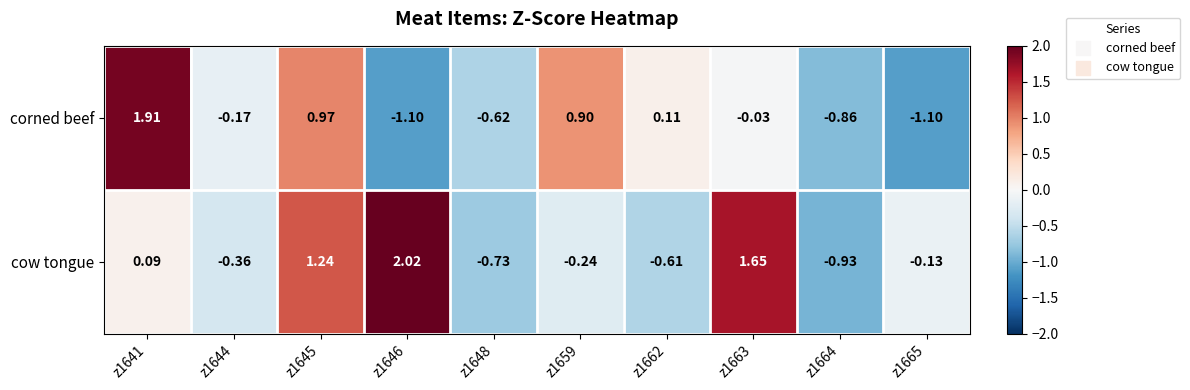

Rank the series by their average value, from lowest to highest.

corned beef, cow tongue